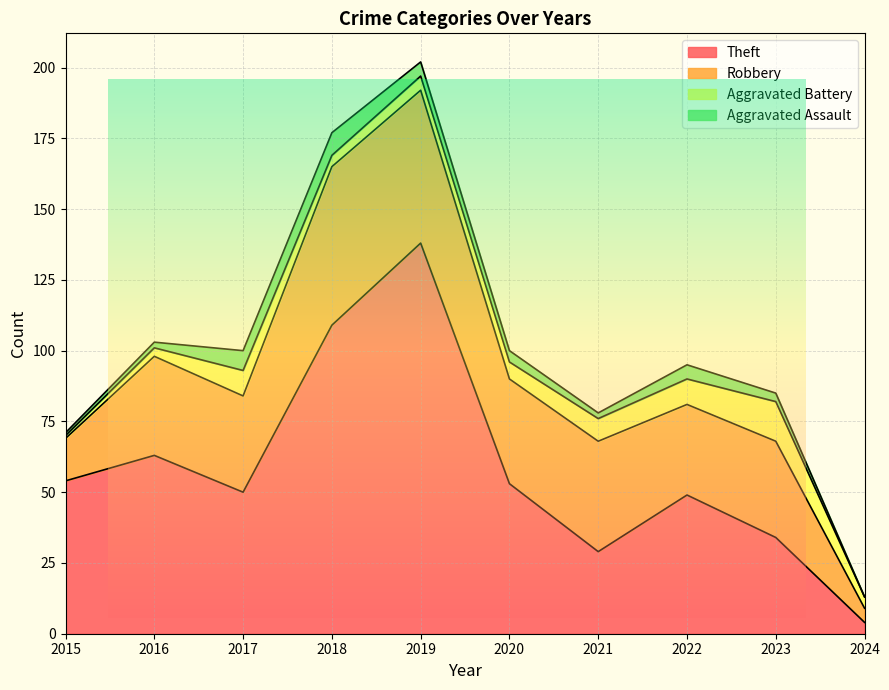

Which category has the lowest value across all series?

2024